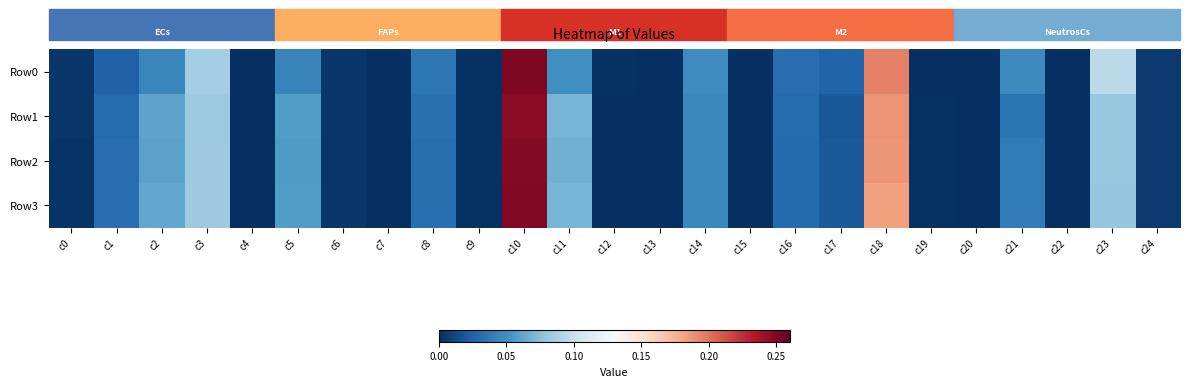

Reading left to right, what are all the values shown in this chart?

Row0: c0=0.0	c1=0.0	c2=0.0	c3=0.1	c4=0.0	c5=0.0	c6=0.0	c7=0.0	c8=0.0	c9=0.0	c10=0.3	c11=0.1	c12=0.0	c13=0.0	c14=0.0	c15=0.0	c16=0.0	c17=0.0	c18=0.2	c19=0.0	c20=0.0	c21=0.0	c22=0.0	c23=0.1	c24=0.0
Row1: c0=0.0	c1=0.0	c2=0.1	c3=0.1	c4=0.0	c5=0.1	c6=0.0	c7=0.0	c8=0.0	c9=0.0	c10=0.2	c11=0.1	c12=0.0	c13=0.0	c14=0.0	c15=0.0	c16=0.0	c17=0.0	c18=0.2	c19=0.0	c20=0.0	c21=0.0	c22=0.0	c23=0.1	c24=0.0
Row2: c0=0.0	c1=0.0	c2=0.1	c3=0.1	c4=0.0	c5=0.1	c6=0.0	c7=0.0	c8=0.0	c9=0.0	c10=0.2	c11=0.1	c12=0.0	c13=0.0	c14=0.0	c15=0.0	c16=0.0	c17=0.0	c18=0.2	c19=0.0	c20=0.0	c21=0.0	c22=0.0	c23=0.1	c24=0.0
Row3: c0=0.0	c1=0.0	c2=0.1	c3=0.1	c4=0.0	c5=0.1	c6=0.0	c7=0.0	c8=0.0	c9=0.0	c10=0.3	c11=0.1	c12=0.0	c13=0.0	c14=0.0	c15=0.0	c16=0.0	c17=0.0	c18=0.2	c19=0.0	c20=0.0	c21=0.0	c22=0.0	c23=0.1	c24=0.0